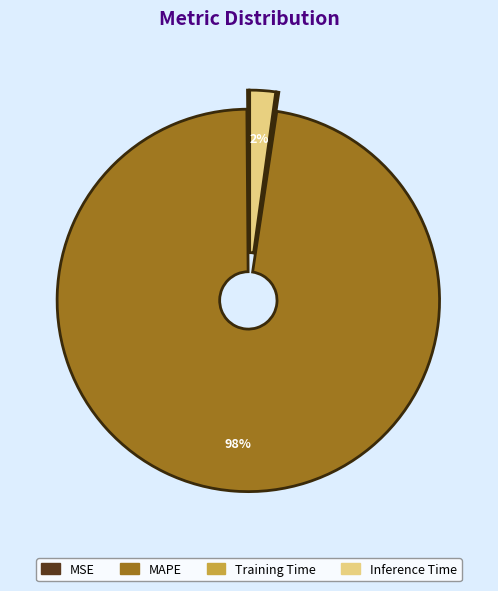

What is the largest slice in the pie chart?

MAPE